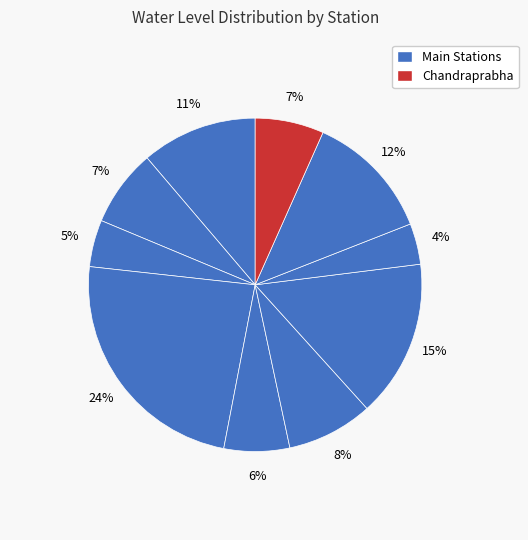

How many slices are in this pie chart?

10